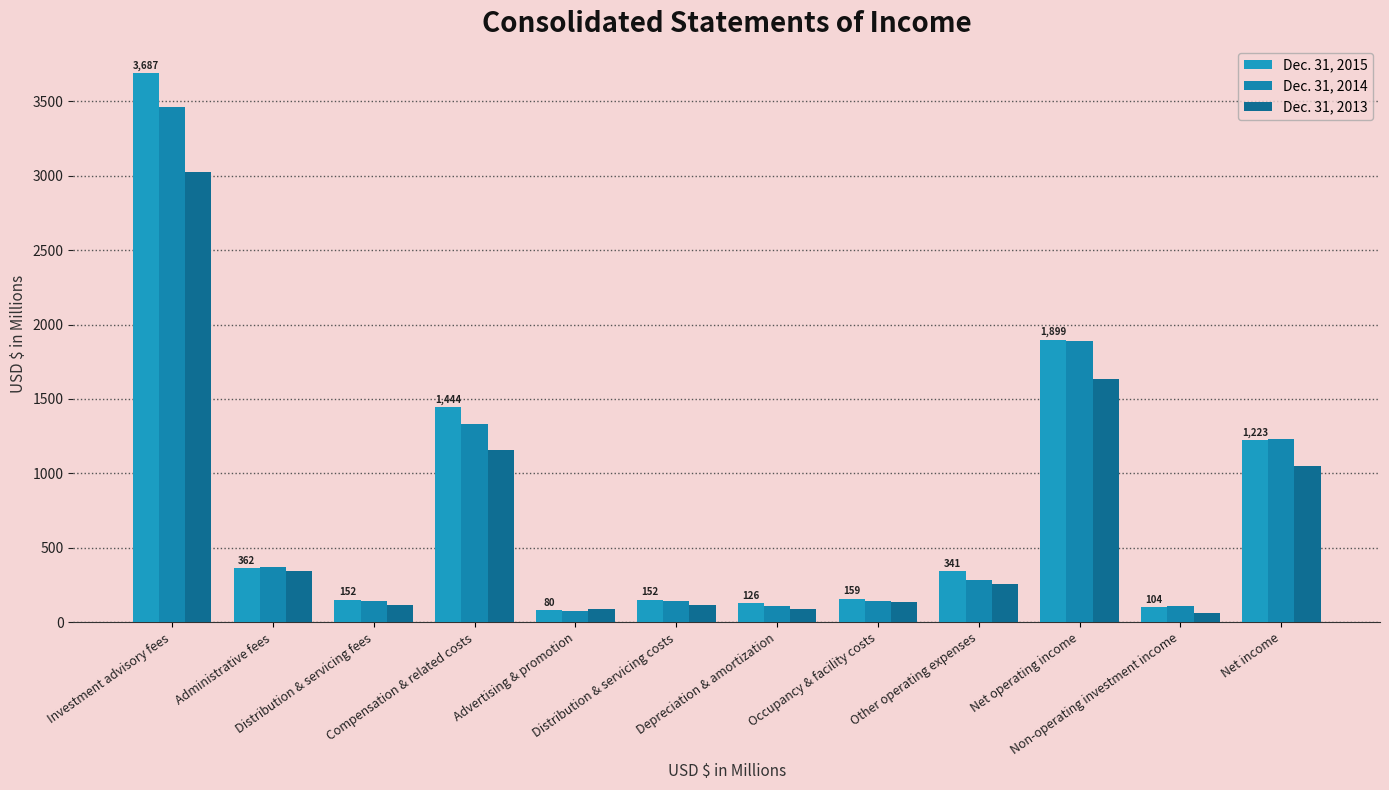

True or false: Dec. 31, 2014 has a value of 111.7 at Depreciation & amortization.

True